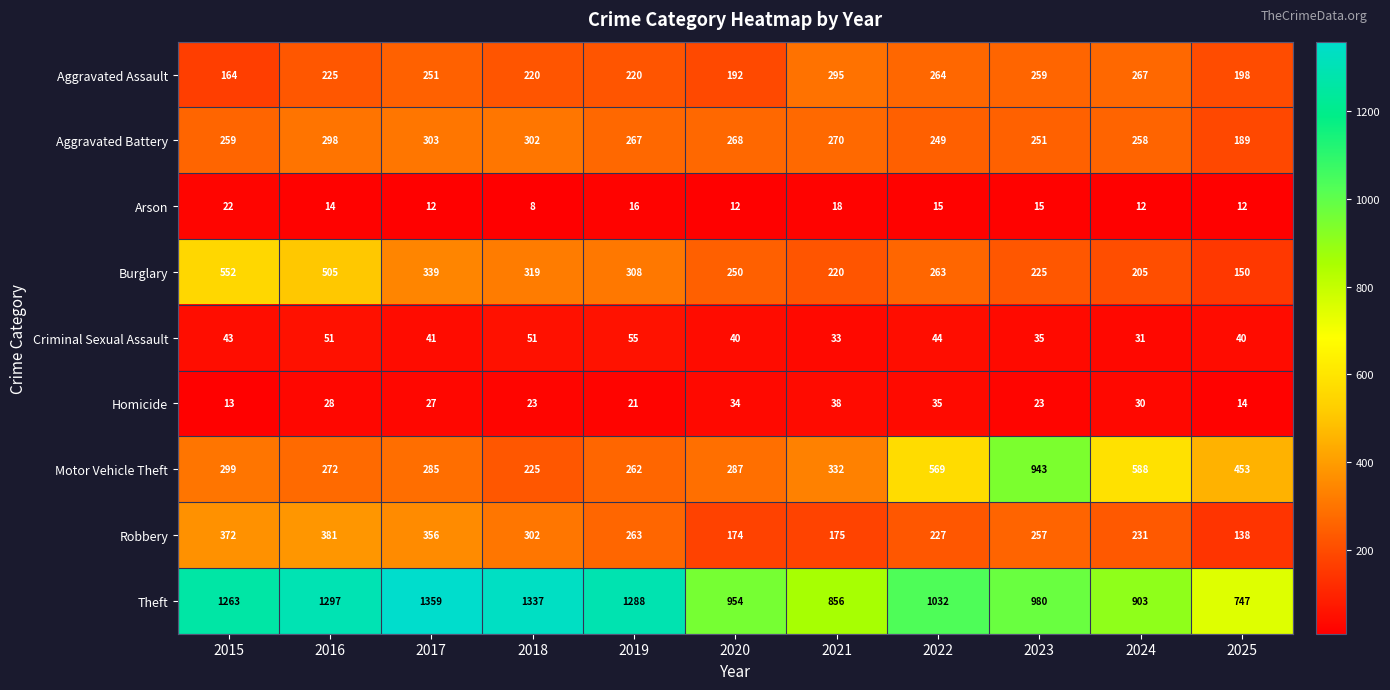

What is the total value across all series at 2020?

2211